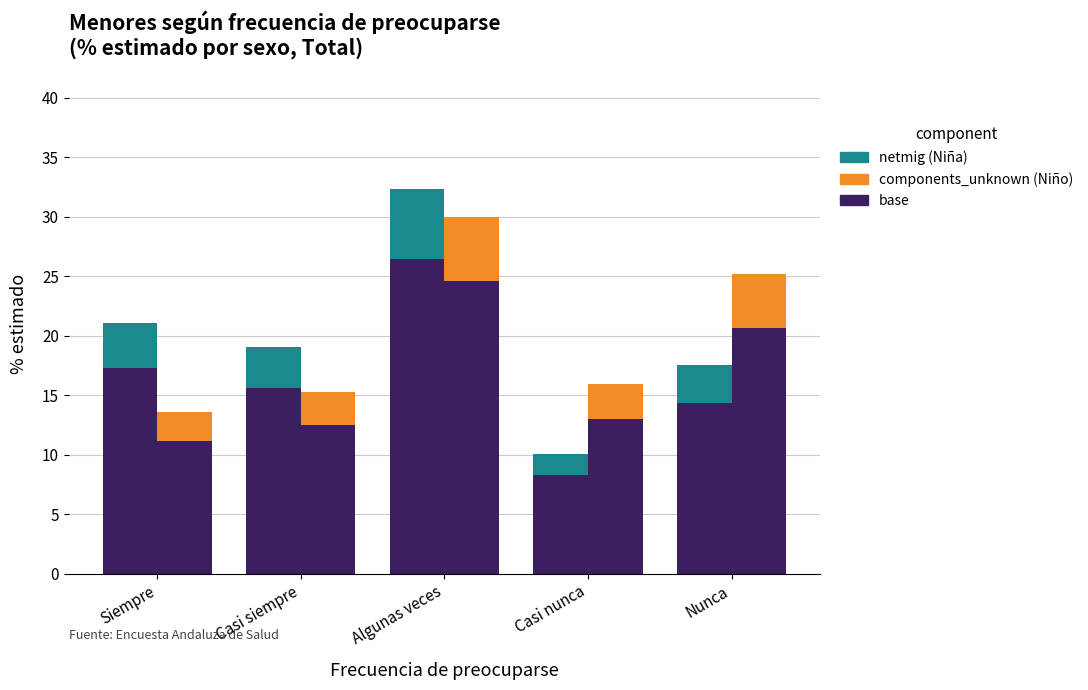

Reading left to right, list all the values displayed in this chart.

Niña (base): Siempre=17.3	Casi siempre=15.6	Algunas veces=26.5	Casi nunca=8.3	Nunca=14.4
Niña (netmig): Siempre=3.8	Casi siempre=3.4	Algunas veces=5.8	Casi nunca=1.8	Nunca=3.2
Niño (base): Siempre=11.2	Casi siempre=12.5	Algunas veces=24.6	Casi nunca=13.0	Nunca=20.7
Niño (components_unknown): Siempre=2.5	Casi siempre=2.7	Algunas veces=5.4	Casi nunca=2.9	Nunca=4.5